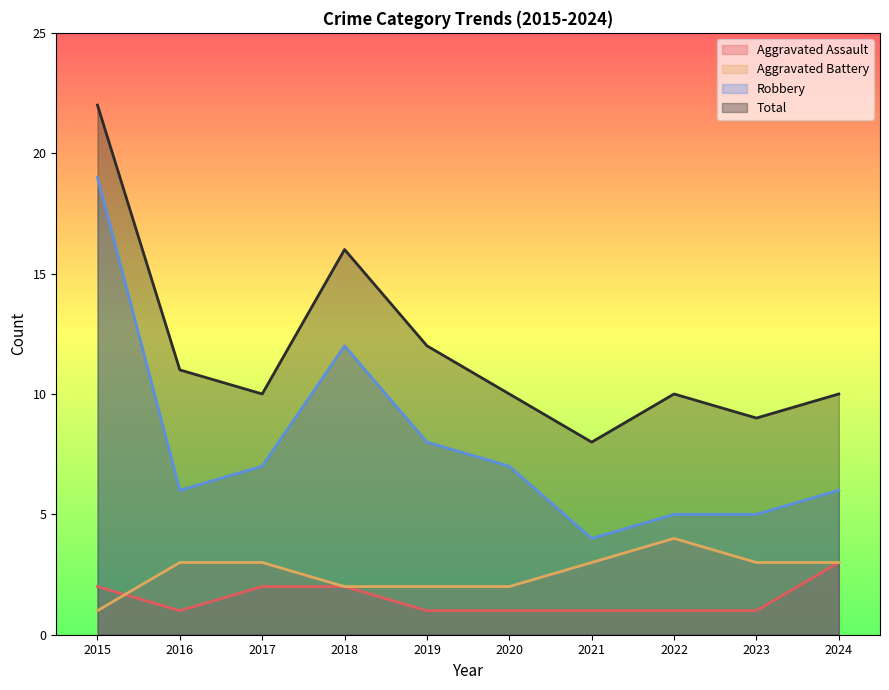

What is the difference between the second highest and second lowest values in the Robbery series?

7